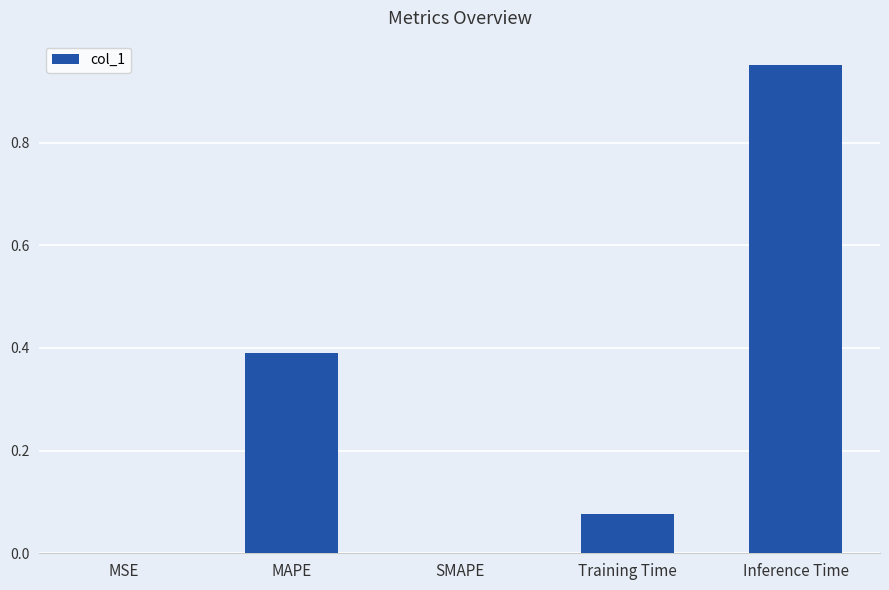

Is it true that the value at MAPE is 0.4?

True